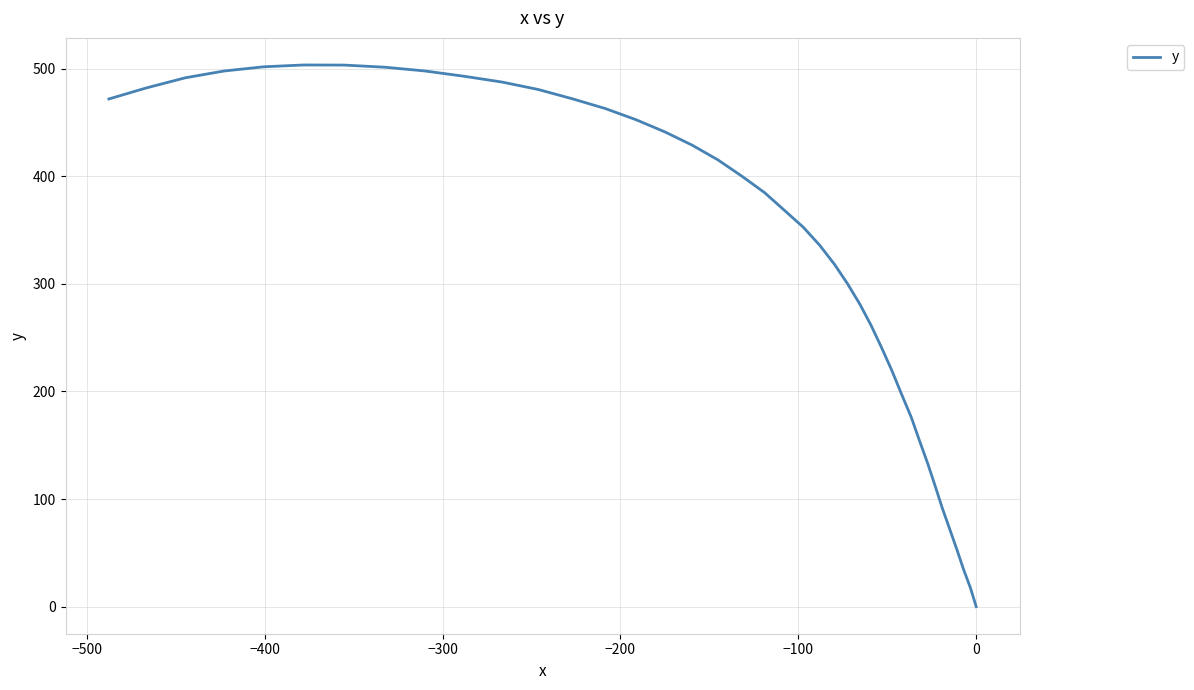

Does the chart have visible grid lines?

Yes